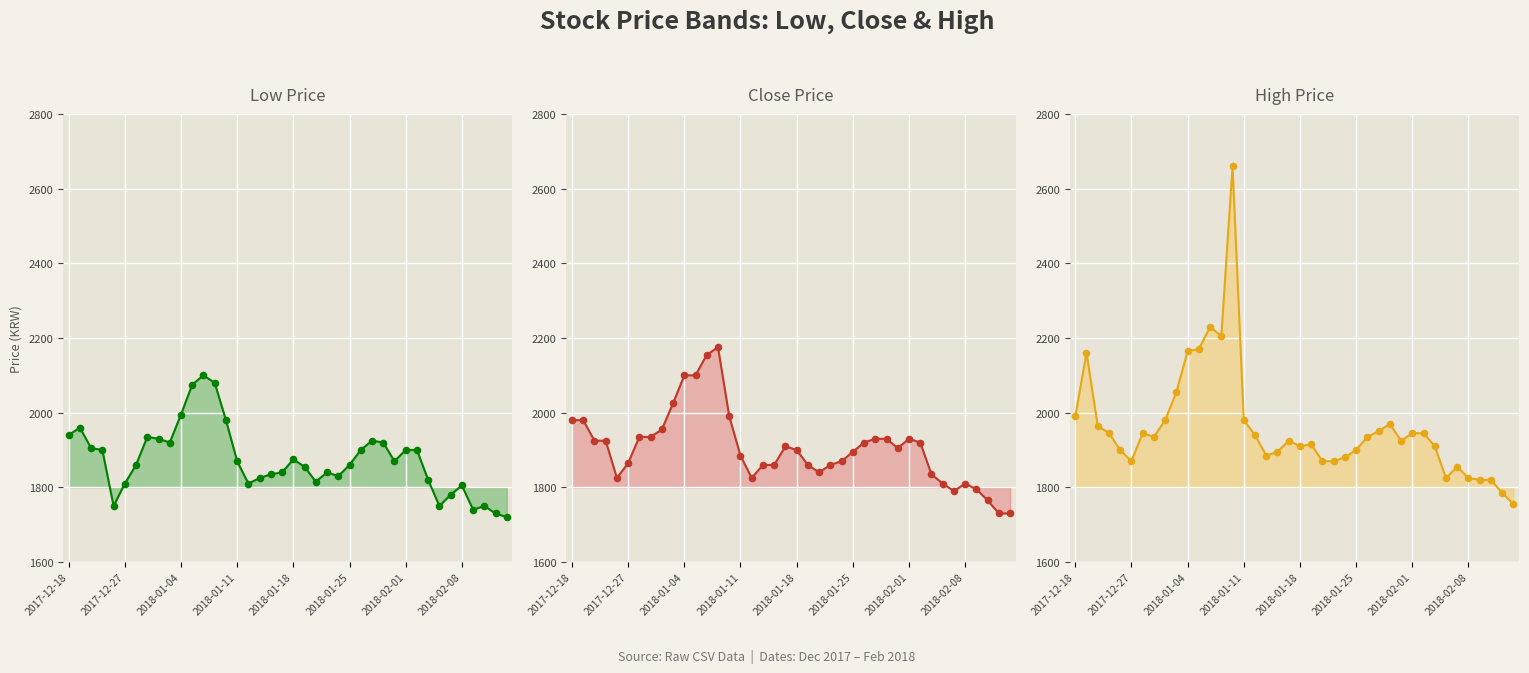

At how many categories does at least one series exceed 1964?

12